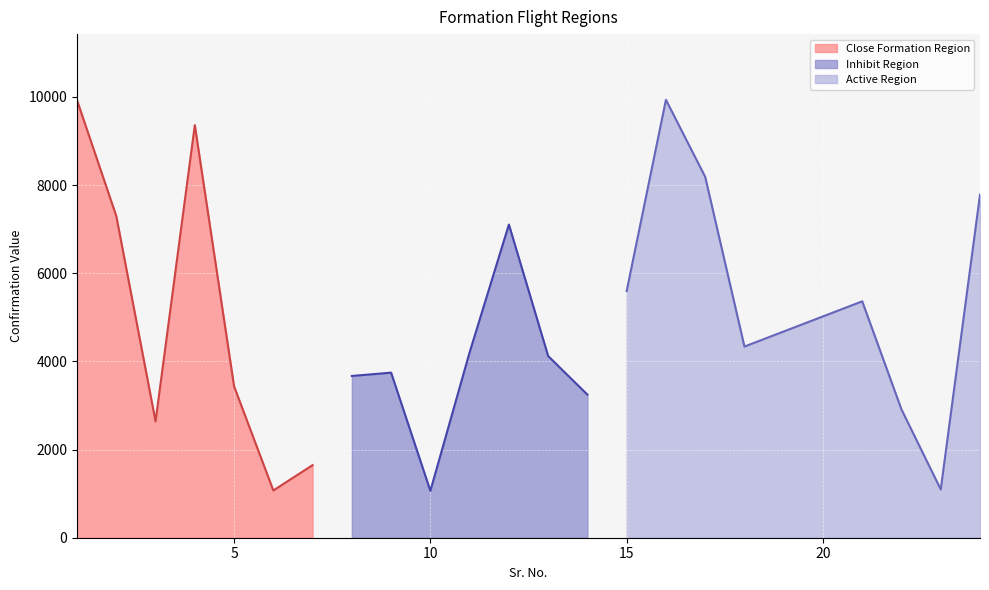

How many data points are less than 4207?

11